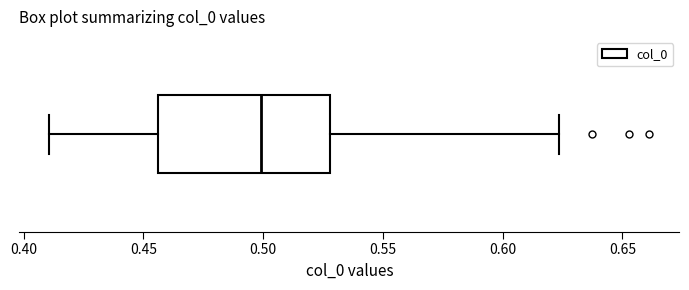

Transcribe this box plot: give where the median line is, the range the box spans, and where the two whiskers end, as read against the x-axis. The values are not printed on the chart, so give them approximately, as read against the axis.

median 0.500, box 0.455 to 0.530, whiskers 0.410 to 0.625